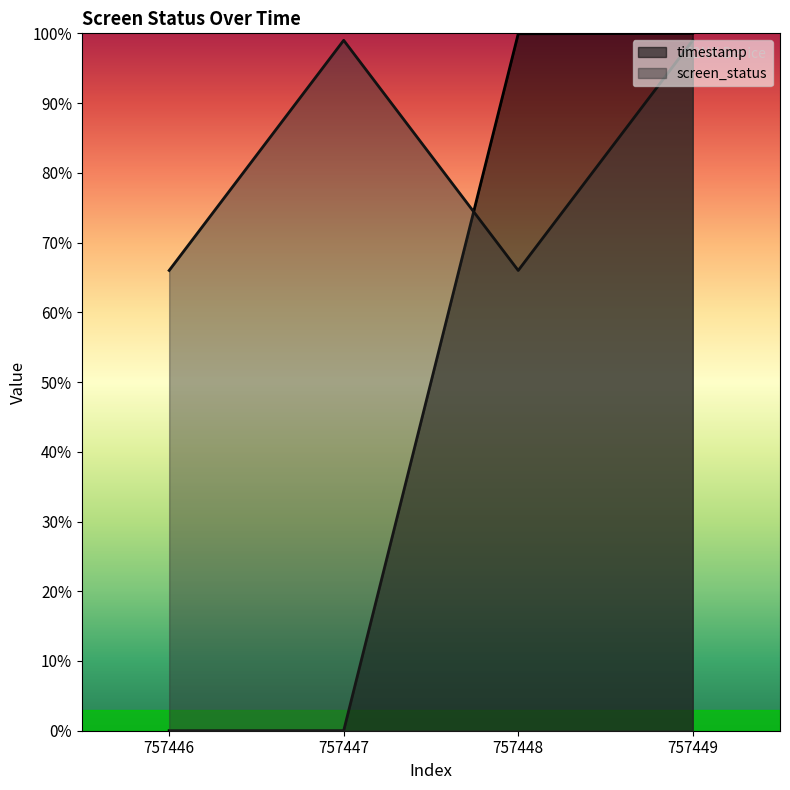

At how many categories does at least one series exceed 72?

3